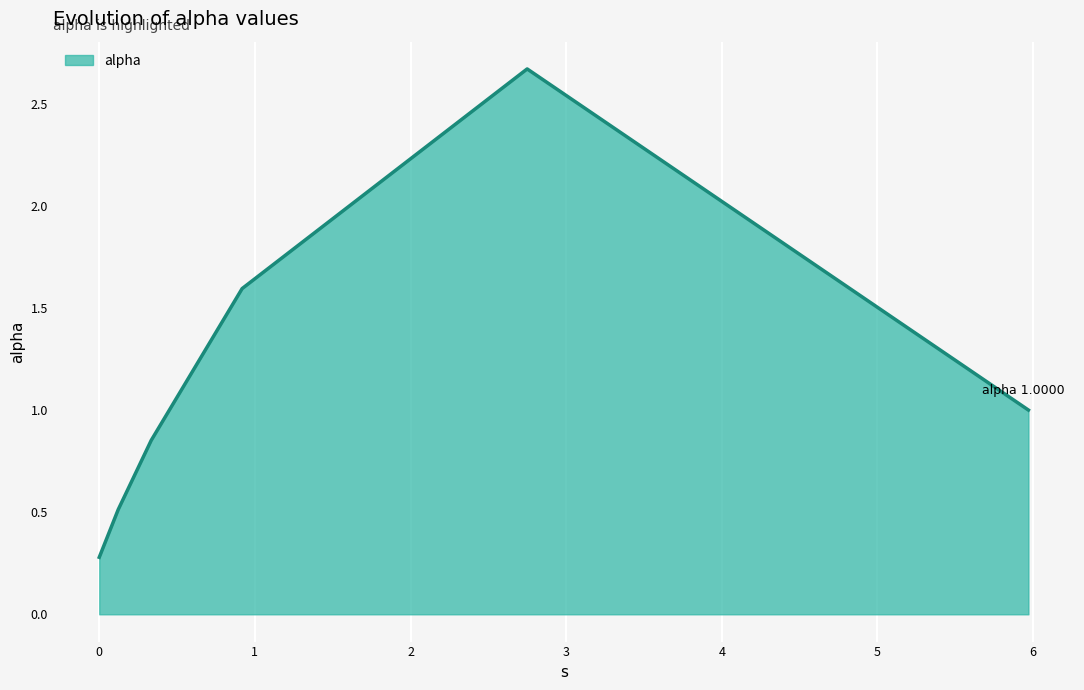

True or false: the data has more than 0 interior local peaks.

True